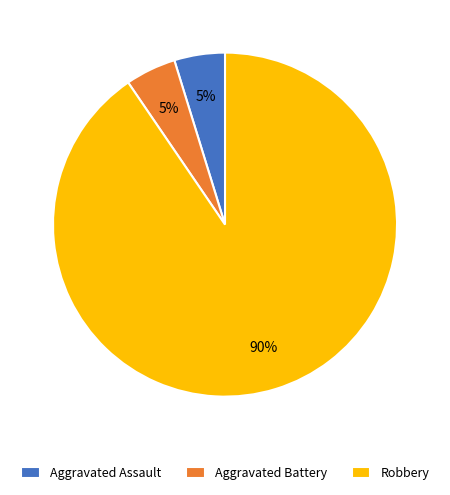

Which category accounts for the majority?

Robbery